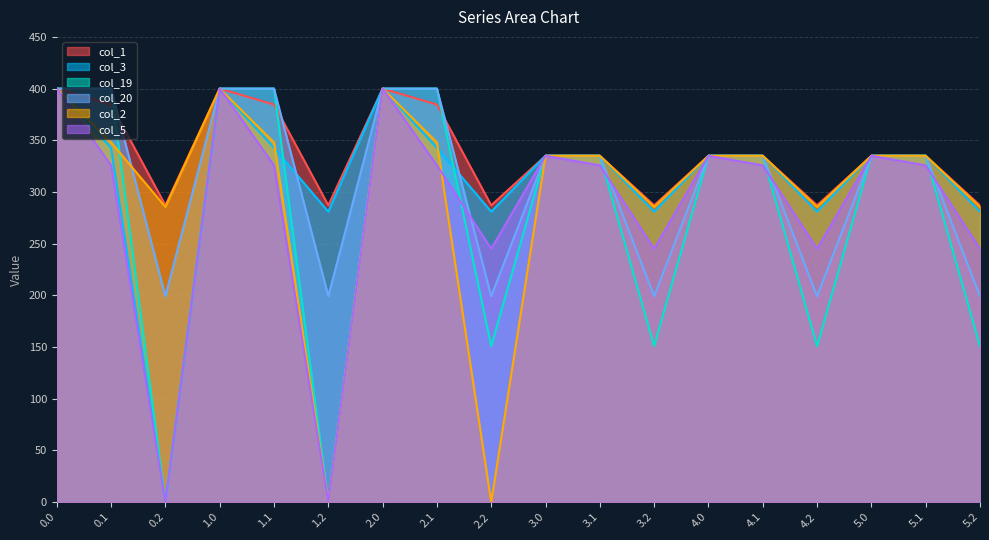

What position from the right is 2.0?

12